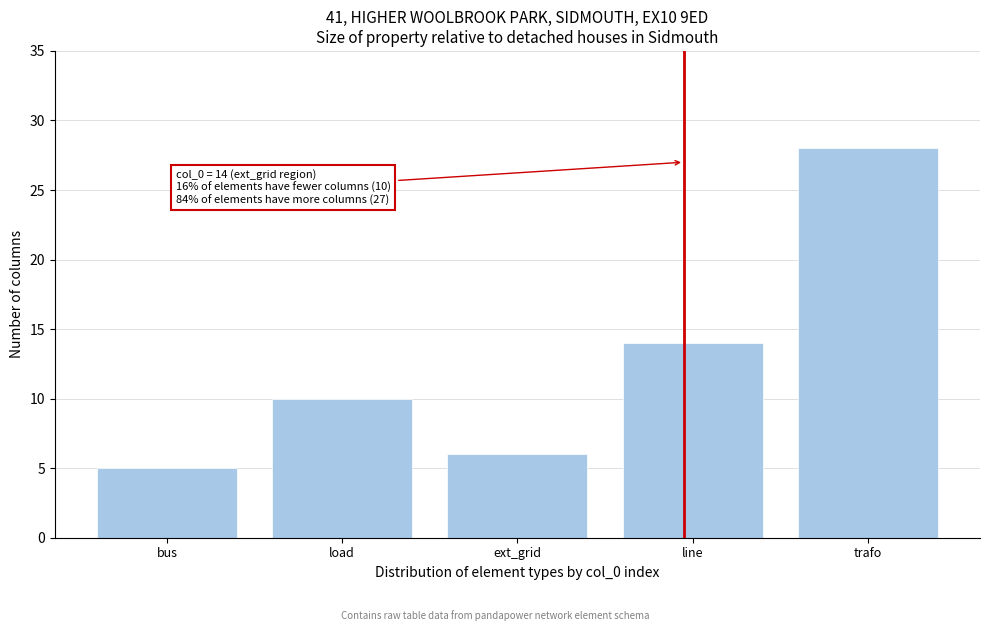

Reading left to right, extract all data points from this chart.

5	10	6	14	28